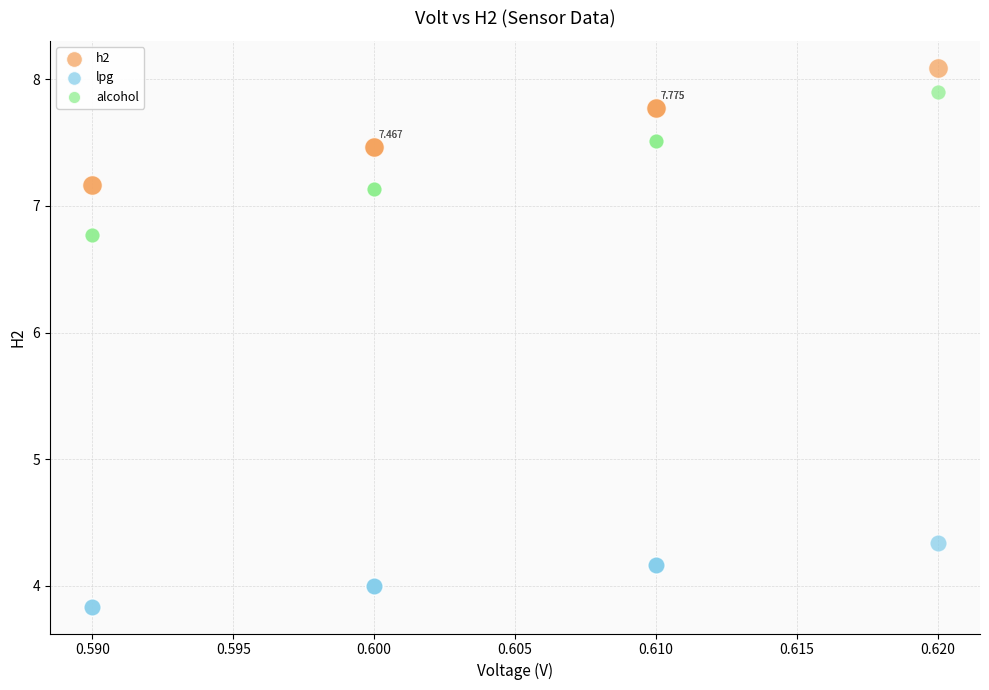

Which series reaches the minimum Y coordinate?

lpg